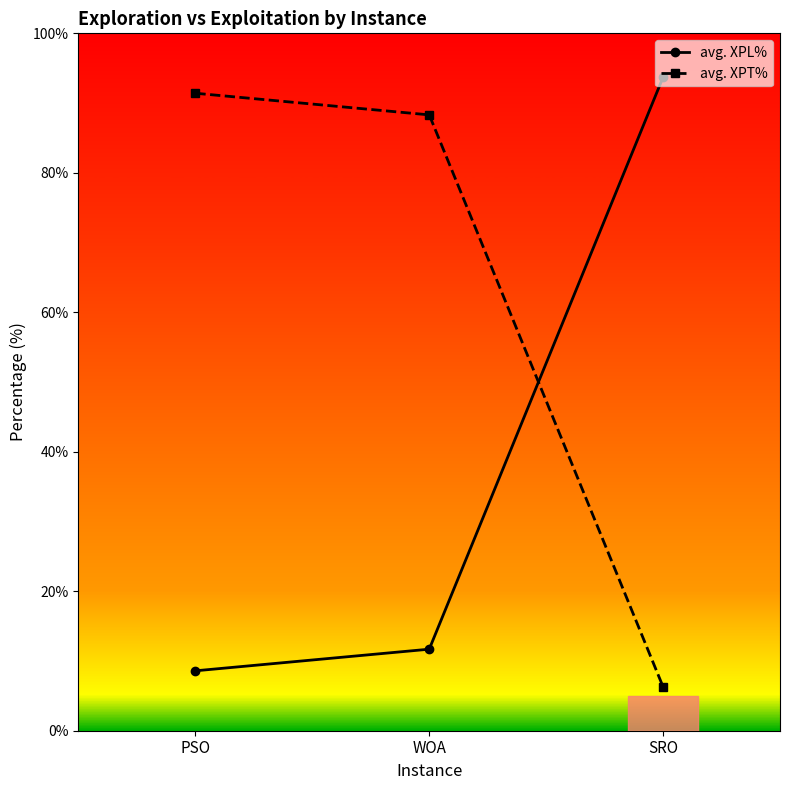

Rank the series by their average value, from highest to lowest.

avg. XPT%, avg. XPL%